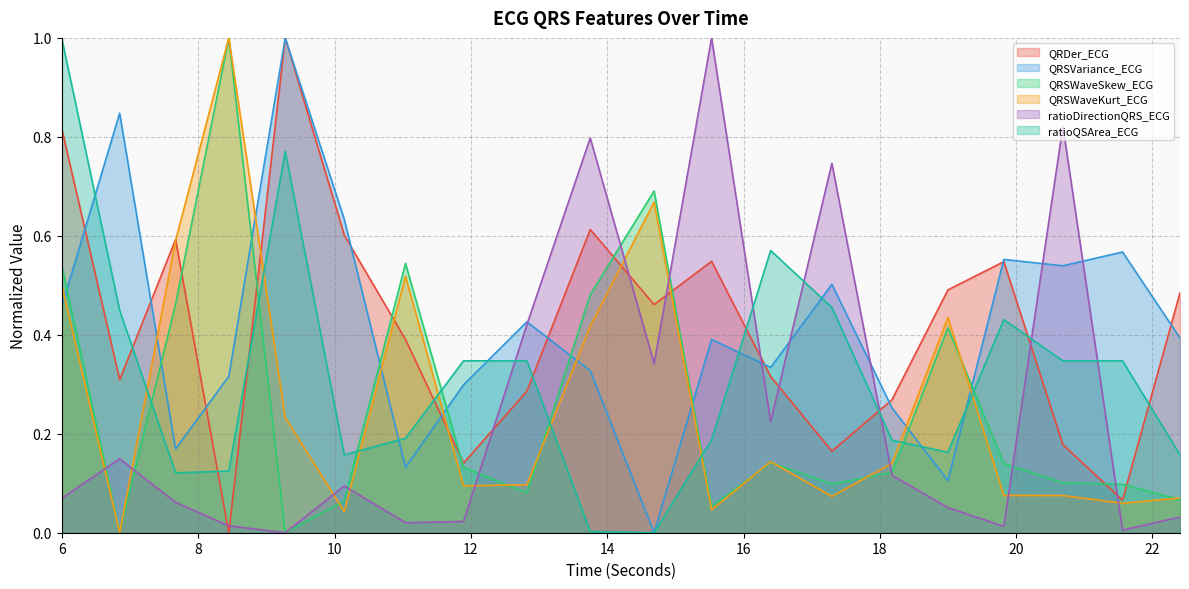

Reading left to right, extract all data points from this chart.

QRDer_ECG: 0.8	0.3	0.6	0.0	1.0	0.6	0.4	0.1	0.3	0.6	0.5	0.5	0.3	0.2	0.3	0.5	0.5	0.2	0.1	0.5
QRSVariance_ECG: 0.5	0.8	0.2	0.3	1.0	0.6	0.1	0.3	0.4	0.3	0.0	0.4	0.3	0.5	0.3	0.1	0.6	0.5	0.6	0.4
QRSWaveSkew_ECG: 0.5	0.0	0.5	1.0	0.0	0.1	0.5	0.1	0.1	0.5	0.7	0.1	0.1	0.1	0.1	0.4	0.1	0.1	0.1	0.1
QRSWaveKurt_ECG: 0.5	0.0	0.6	1.0	0.2	0.0	0.5	0.1	0.1	0.4	0.7	0.0	0.1	0.1	0.1	0.4	0.1	0.1	0.1	0.1
ratioDirectionQRS_ECG: 0.1	0.1	0.1	0.0	0.0	0.1	0.0	0.0	0.4	0.8	0.3	1.0	0.2	0.7	0.1	0.1	0.0	0.8	0.0	0.0
ratioQSArea_ECG: 1.0	0.4	0.1	0.1	0.8	0.2	0.2	0.3	0.3	0.0	0.0	0.2	0.6	0.5	0.2	0.2	0.4	0.3	0.3	0.2